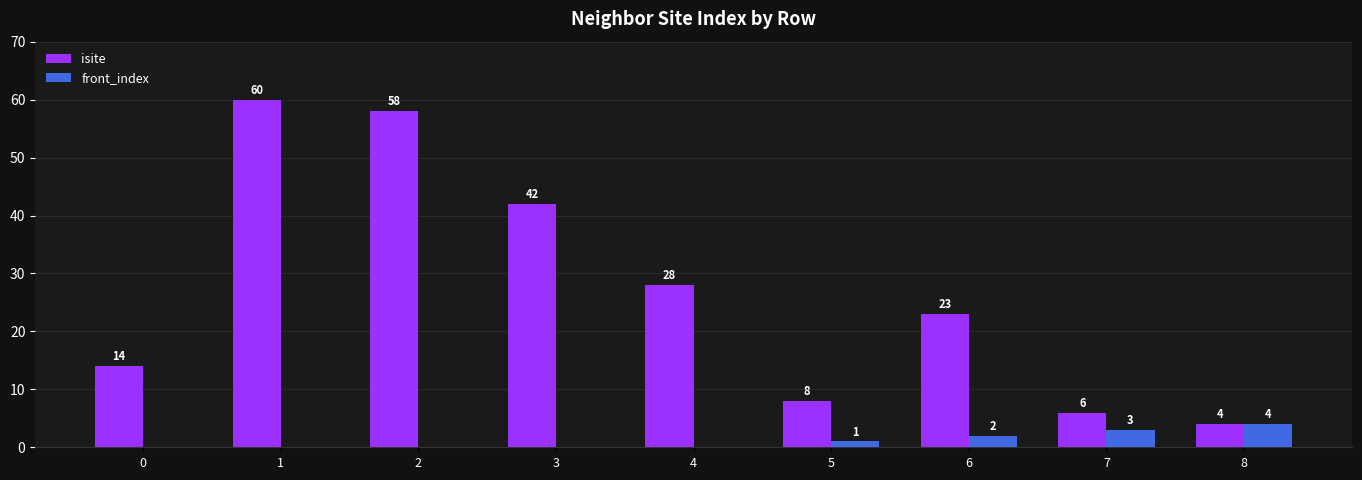

Which series has the largest total across all categories?

isite